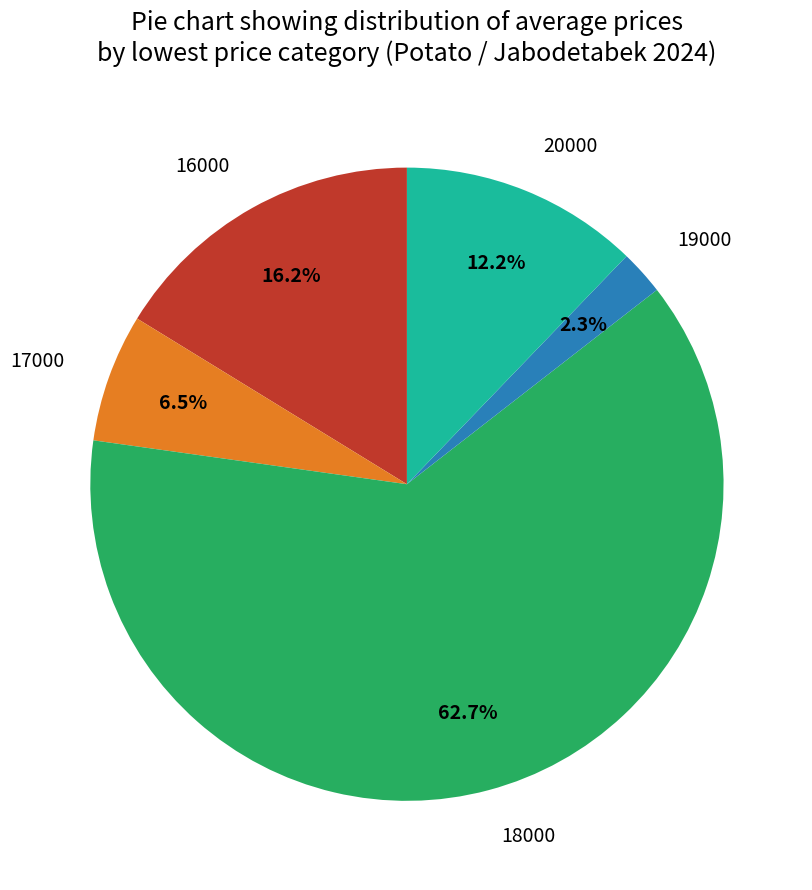

To the nearest percent, what portion does 18000 represent?

63%